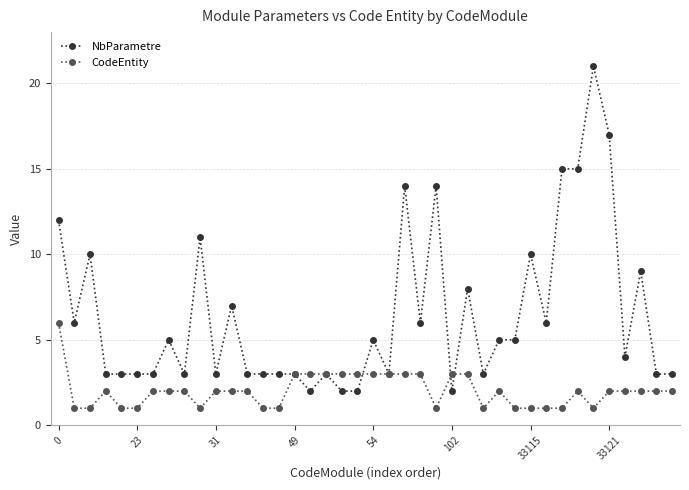

Which series has the largest total across all categories?

NbParametre